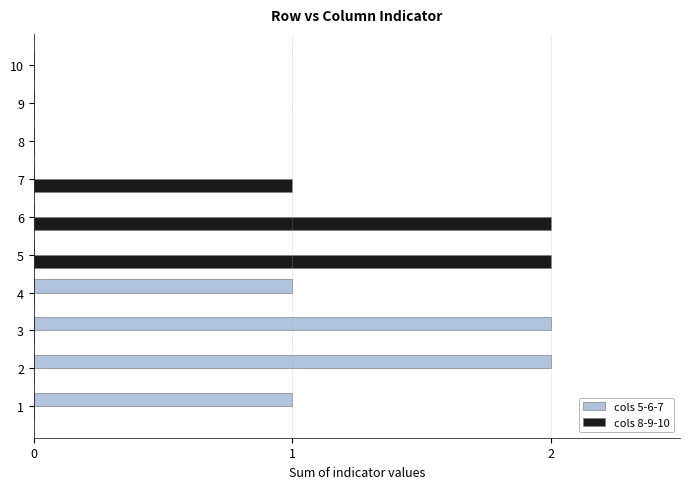

Count the number of categories in the chart.

10